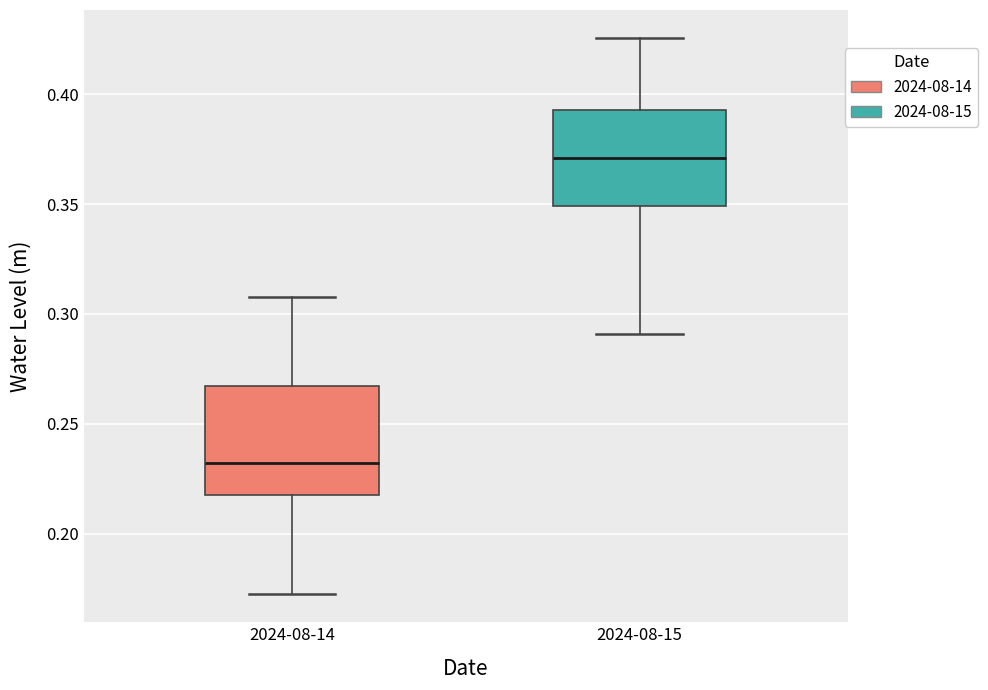

Which box has the highest median line?

2024-08-15